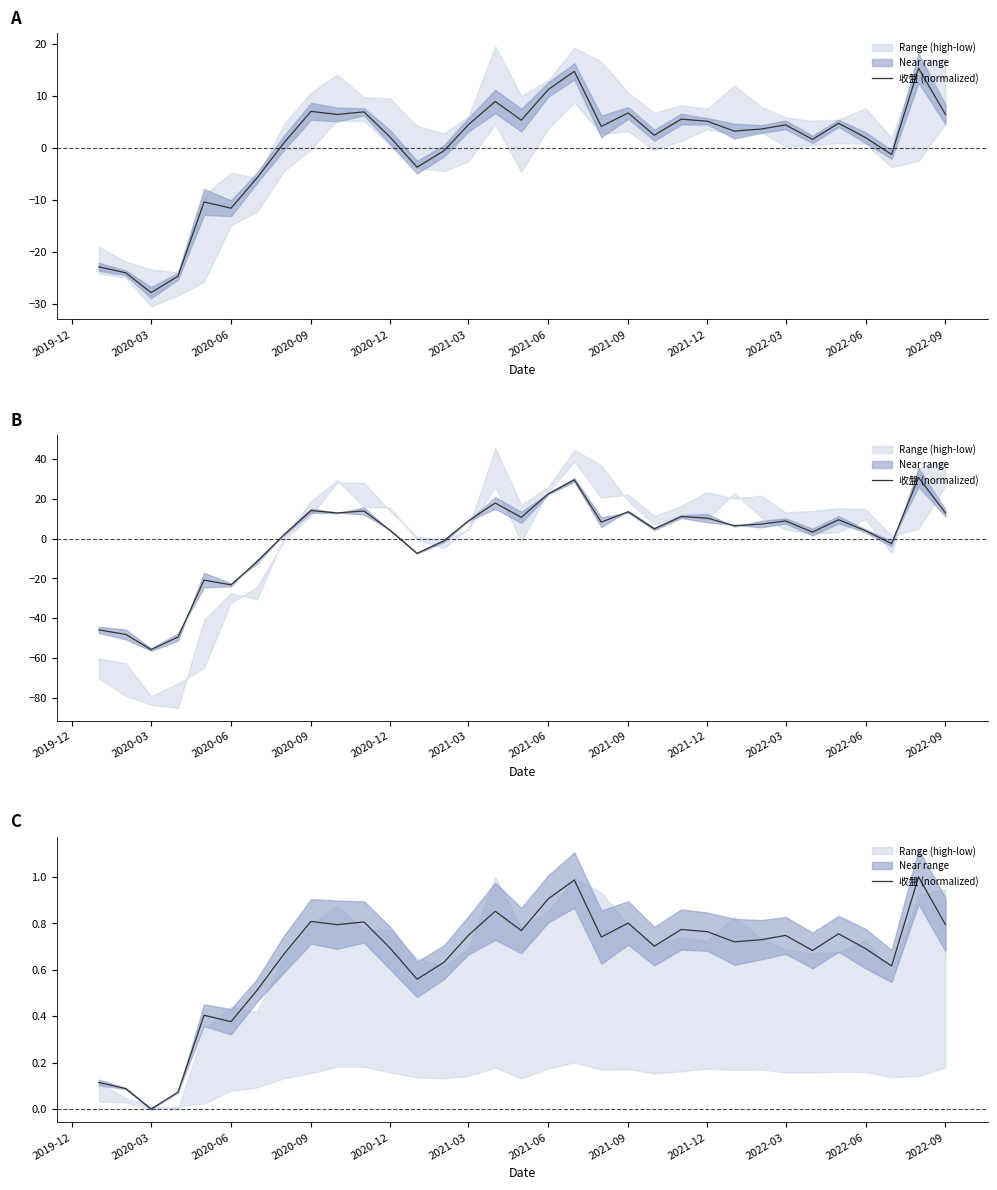

What is the sum of all values?

21.3